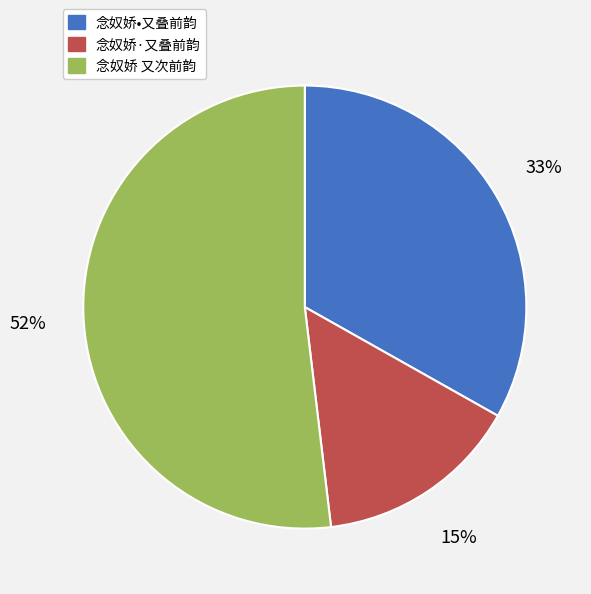

Which category has the biggest portion of the pie?

念奴娇 又次前韵